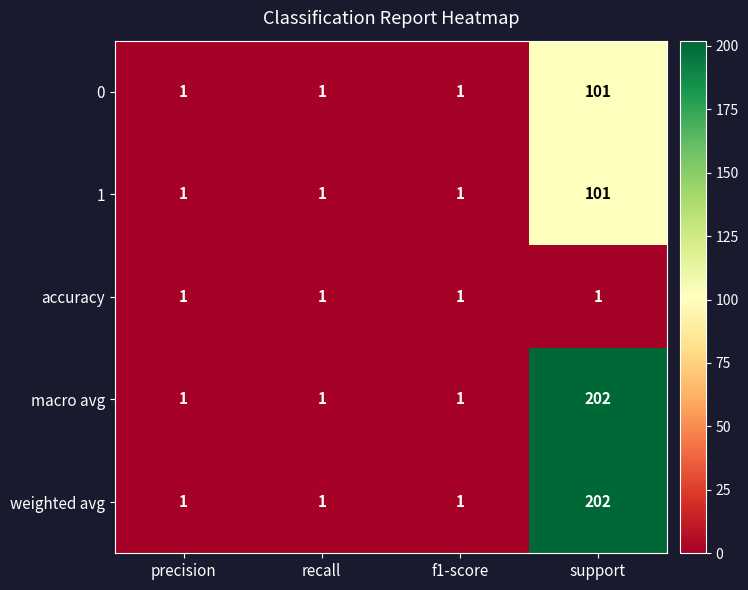

How many 0 values are between 1 and 101?

4